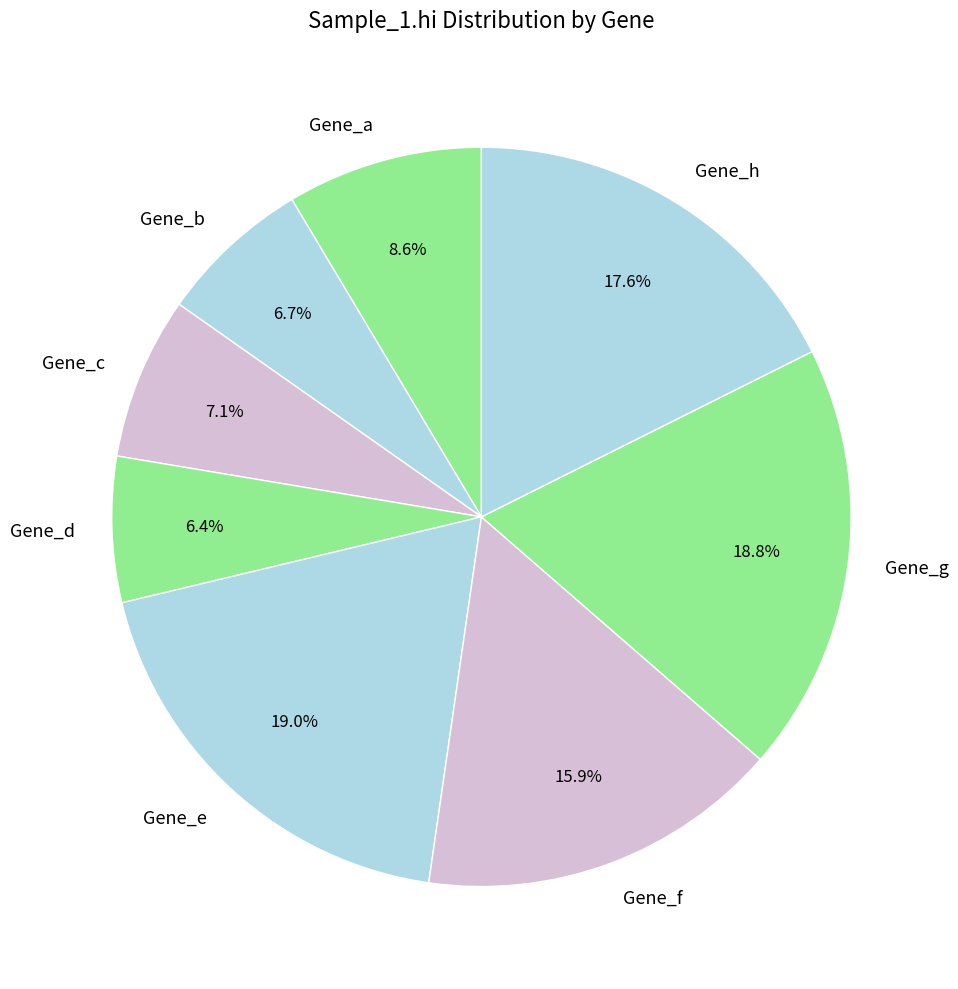

Which has a higher value, Gene_c or Gene_g?

Gene_g